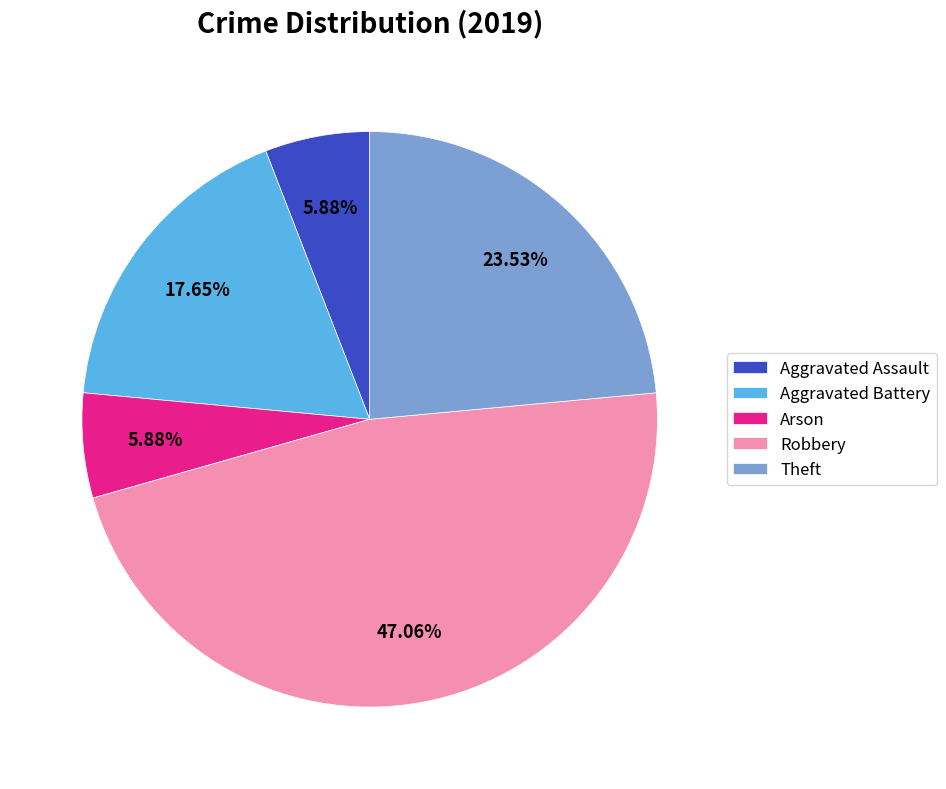

Count the number of slices in the pie.

5